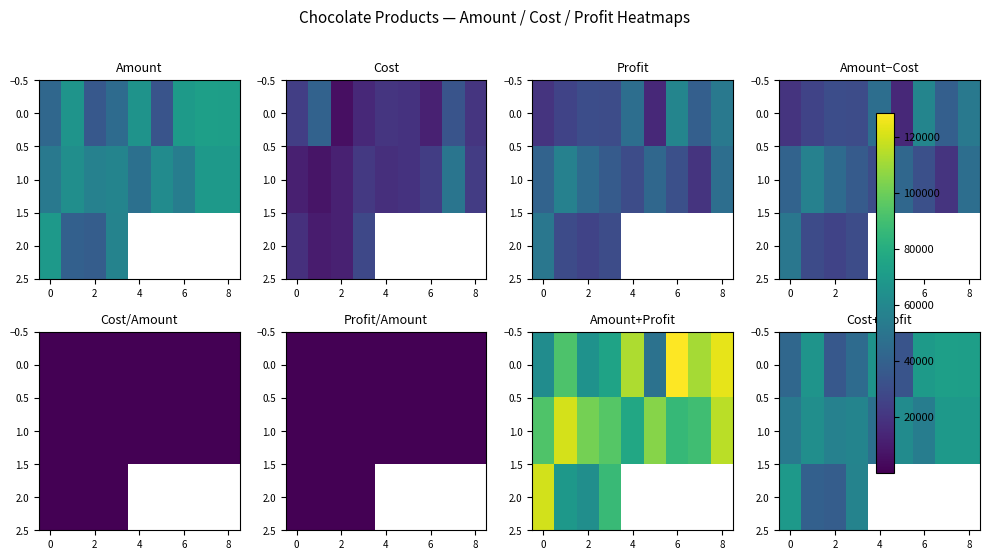

Which series has the largest total across all categories?

1.0